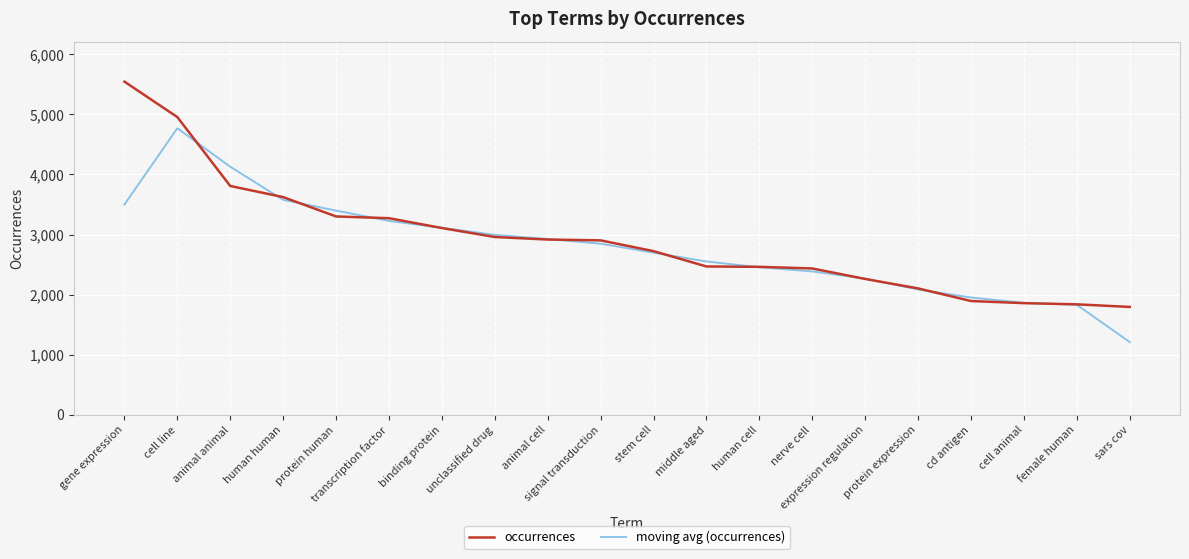

What is the smallest value displayed?

1212.3